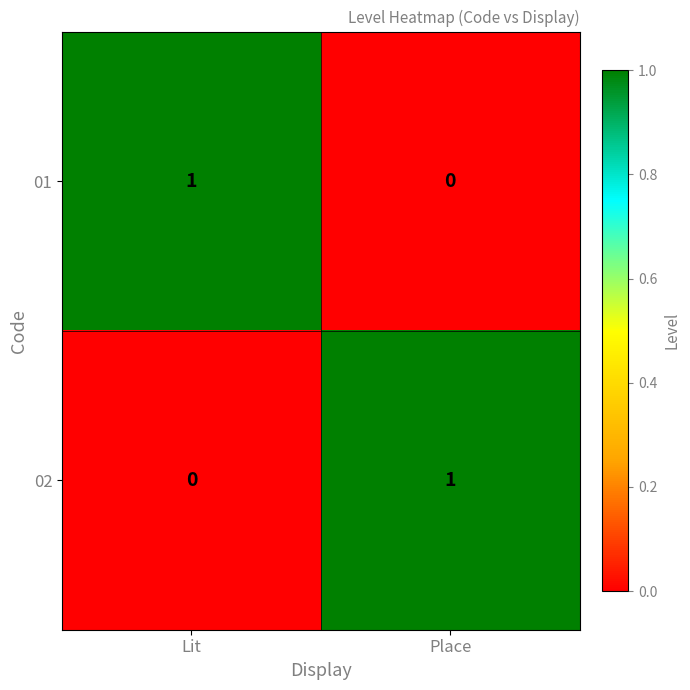

How many categories are shown in the chart?

2